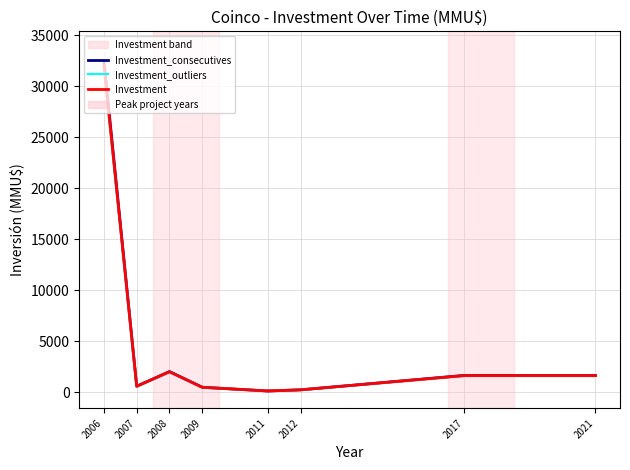

True or false: Investment_outliers and Investment_consecutives intersect in this chart.

False